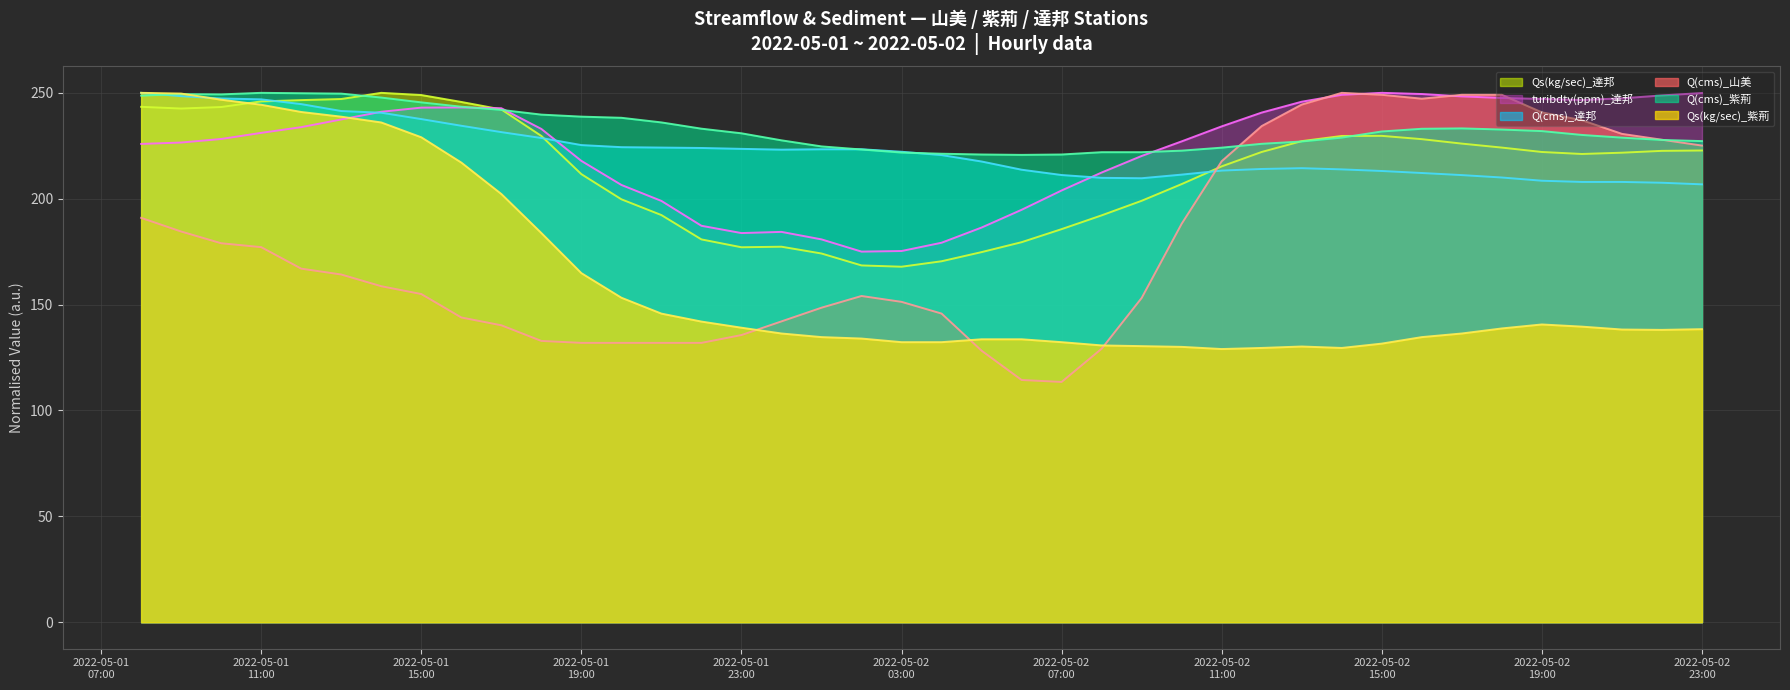

Which category has the highest value across all series?

2022-05-01 14:00:00